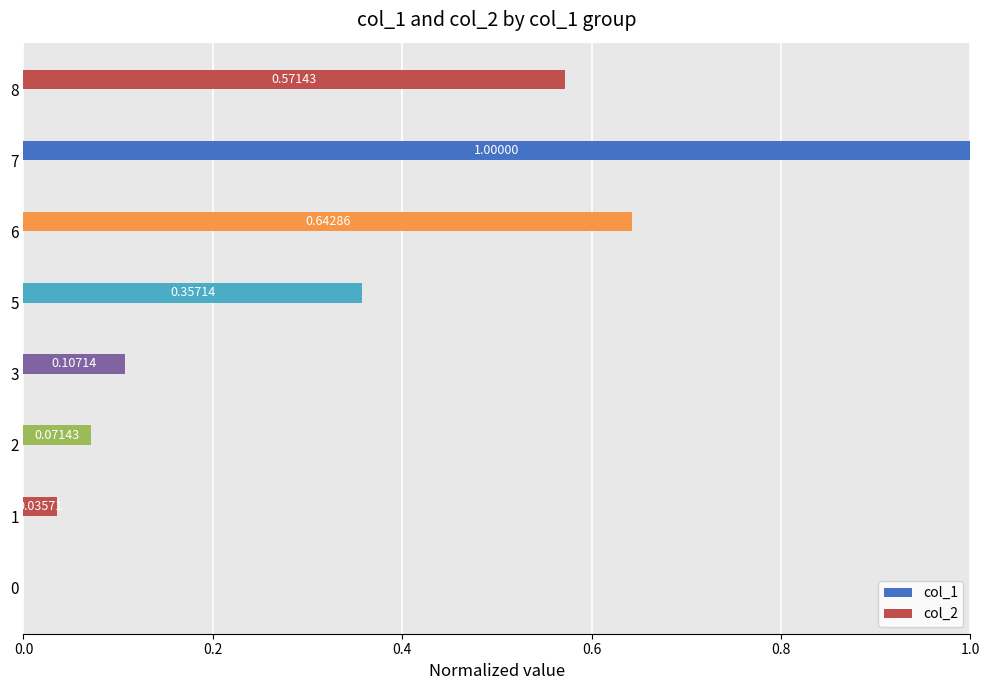

What is the sum of all values?

2.8